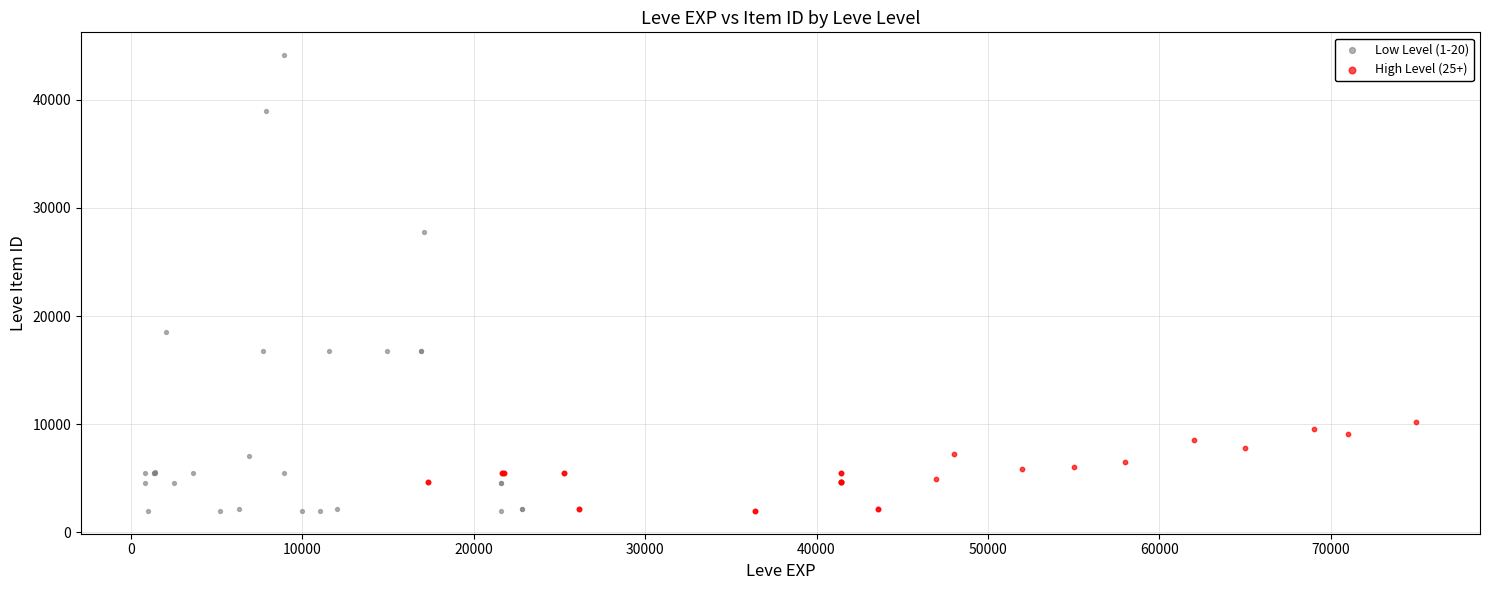

Which series reaches the maximum Y coordinate?

Low Level (1-20)